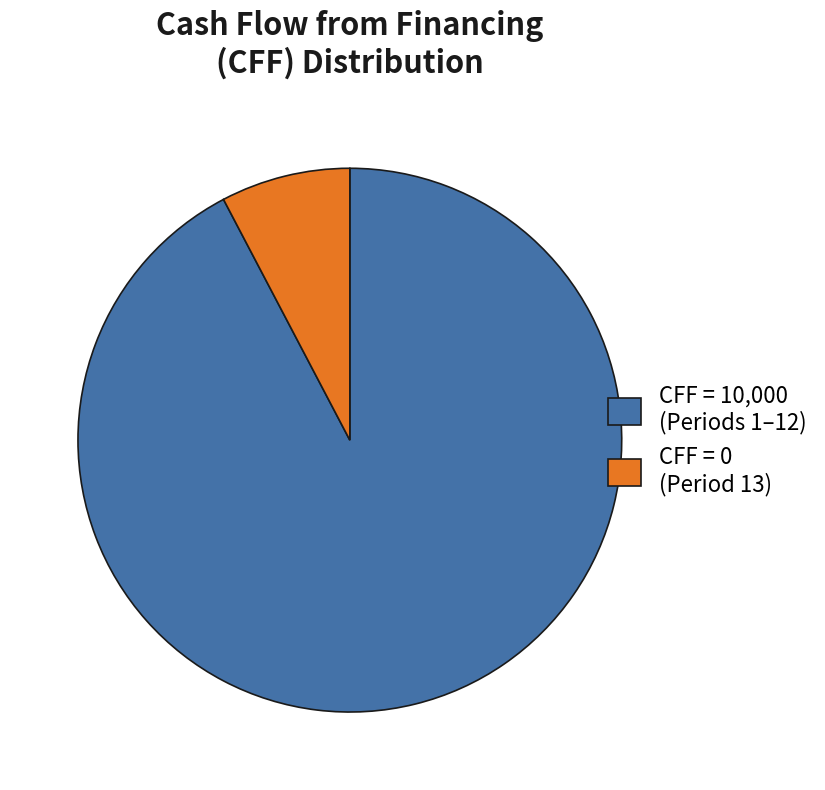

Is there a majority slice in this chart?

Yes